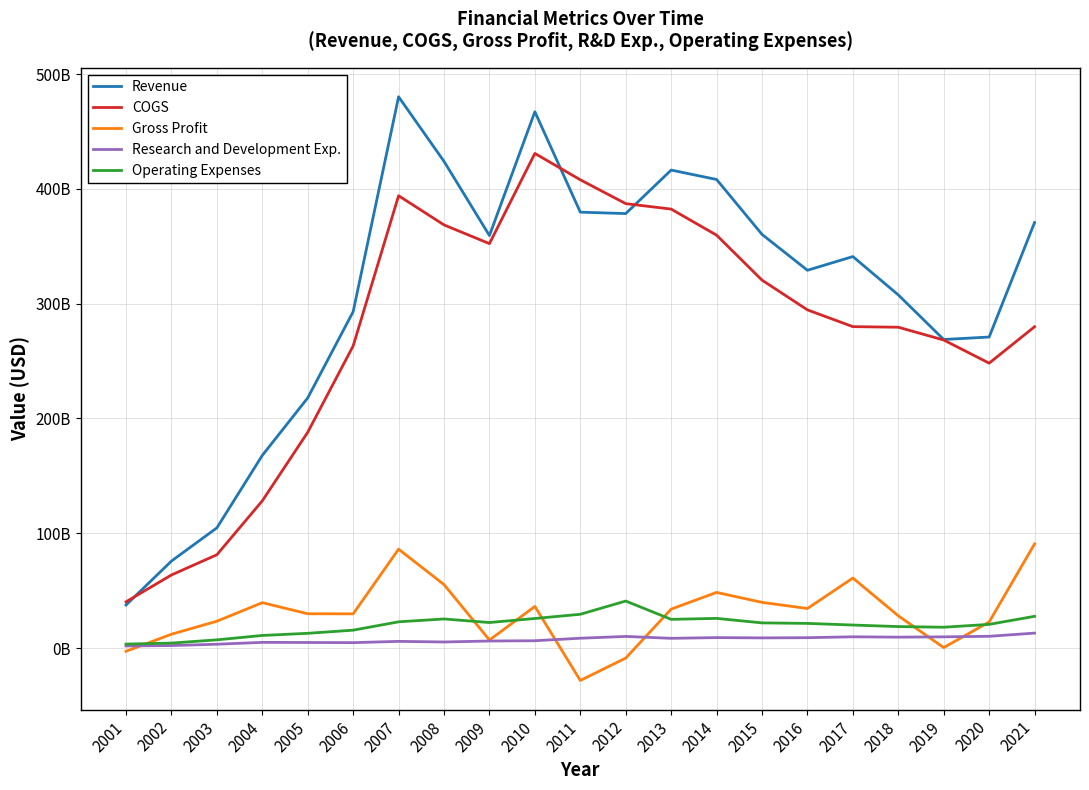

Where is Research and Development Exp. nearest to the value 7?

2010